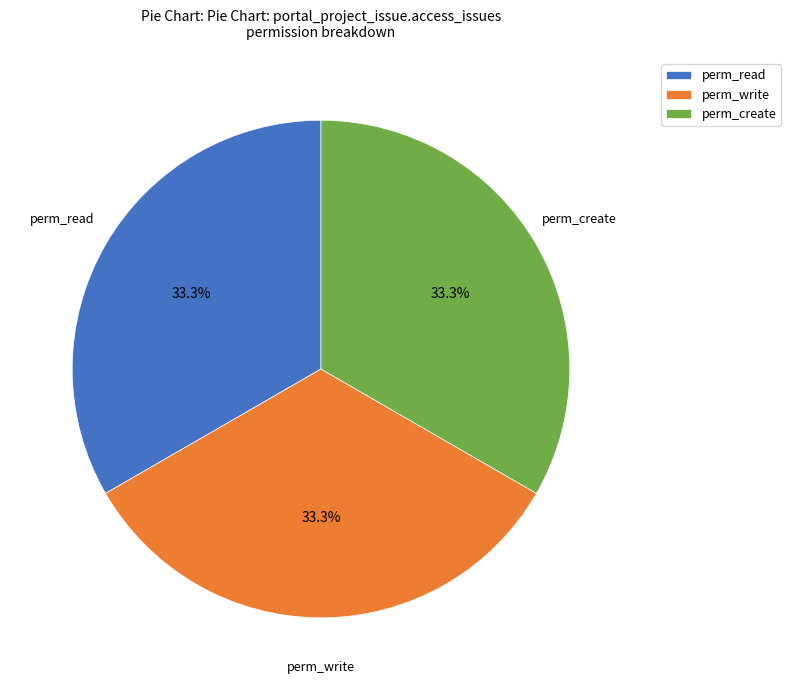

Does perm_write account for over 50% of the chart?

No